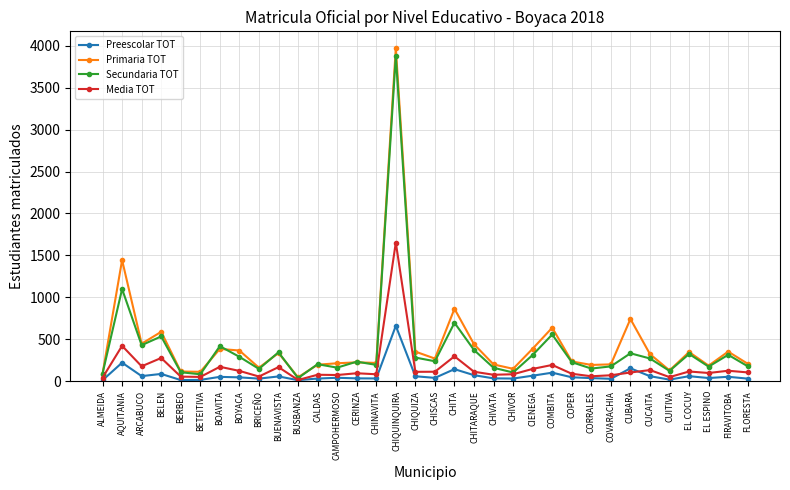

What is the approximate value of Preescolar TOT at CUBARA?

154